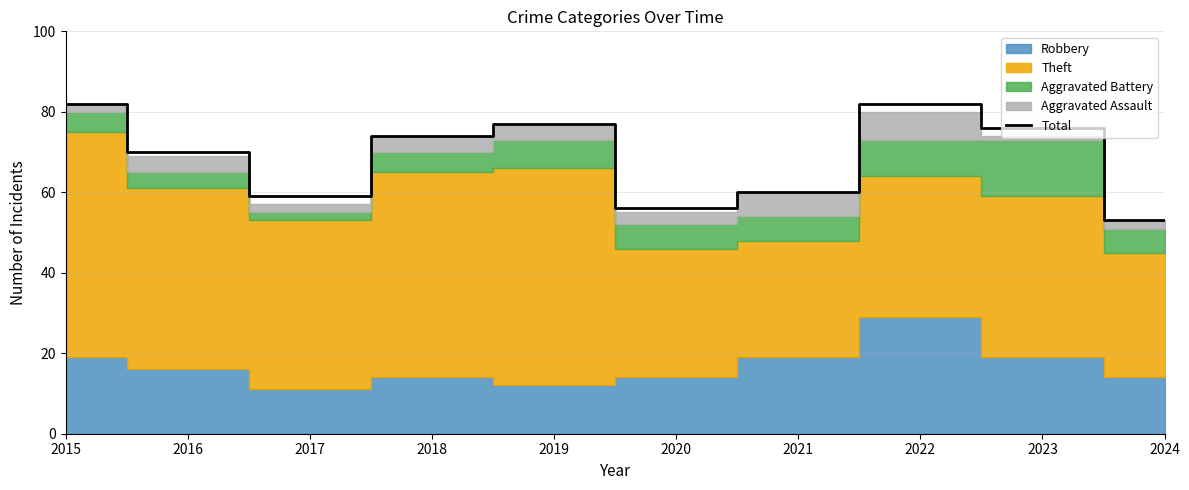

What is the sum of all values?

689